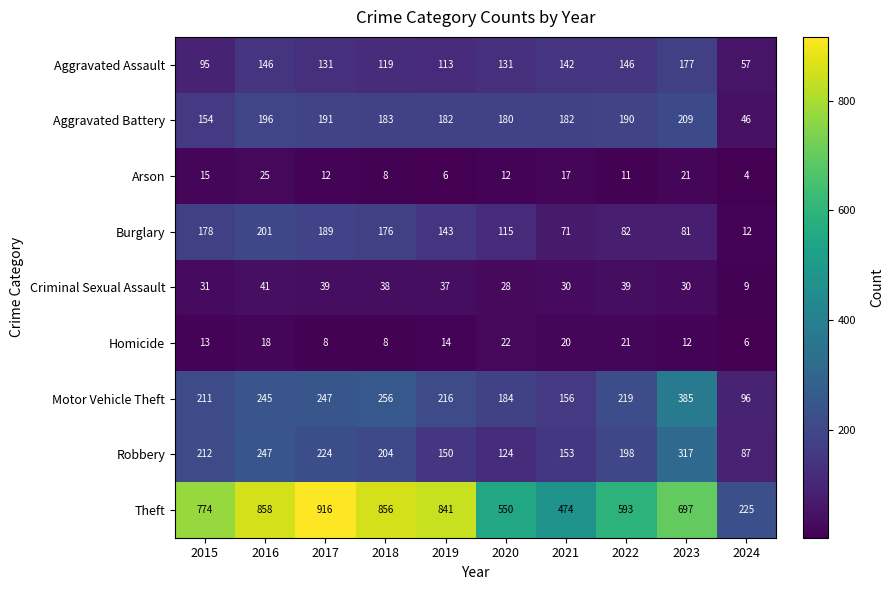

The value of Aggravated Battery at 2023 is 209. True or false?

True